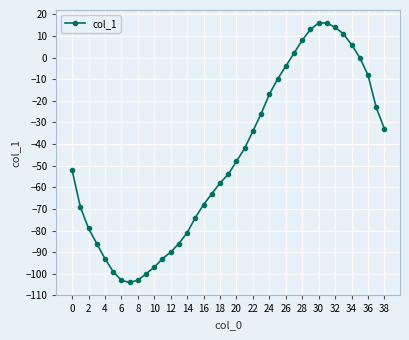

Count the number of values greater than -52.

19